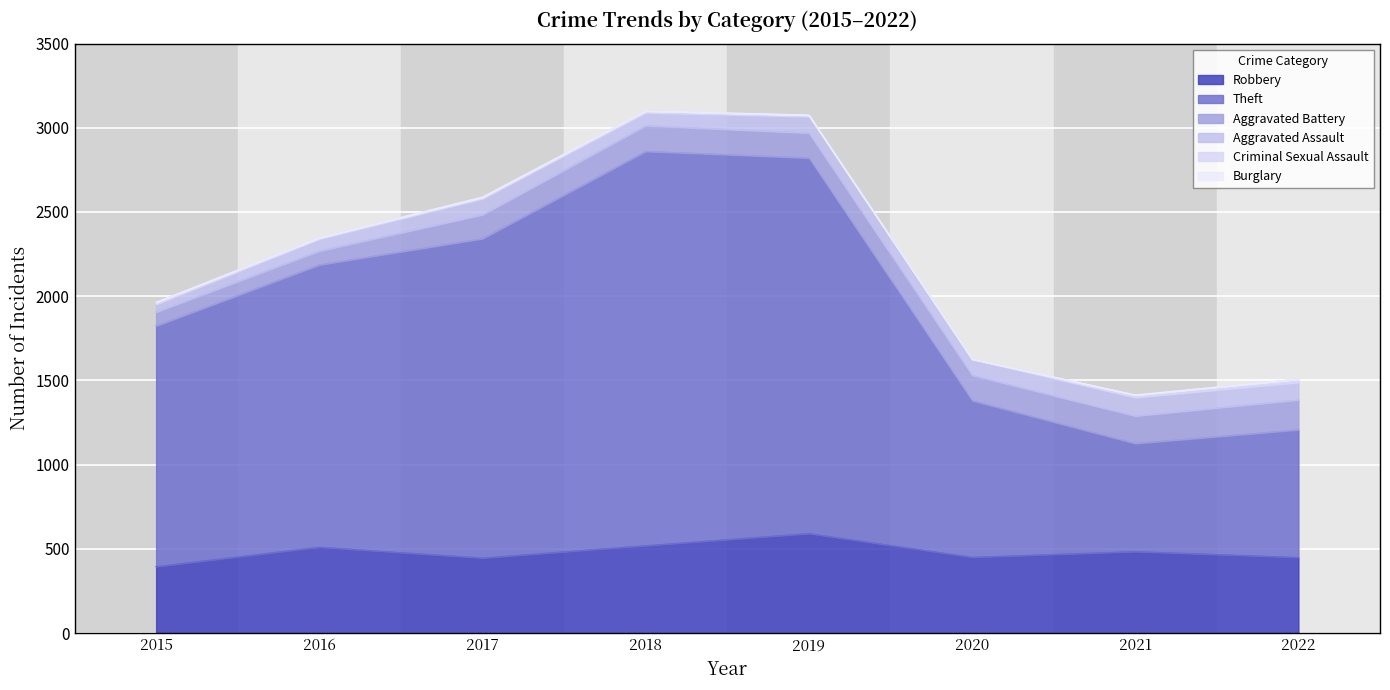

True or false: Burglary and Aggravated Battery cross at least once.

False